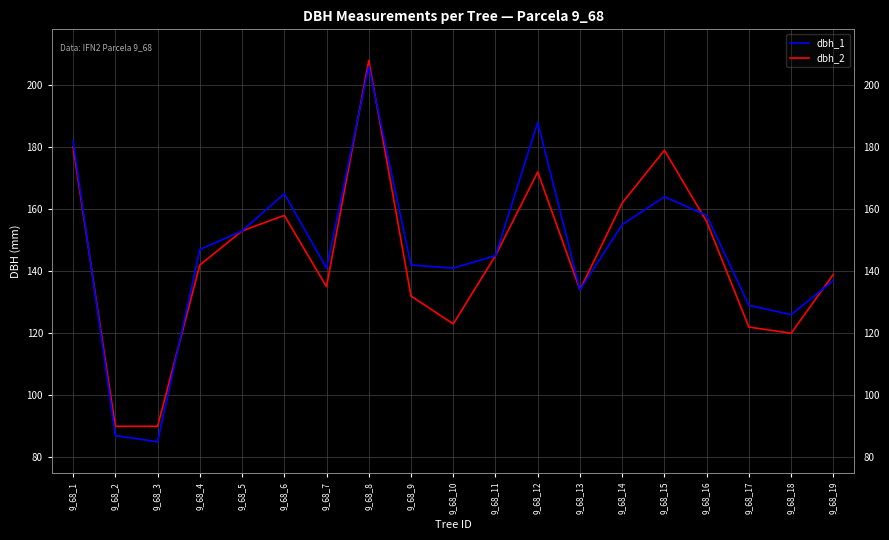

Which category has the highest value in the dbh_1 series?

9_68_8